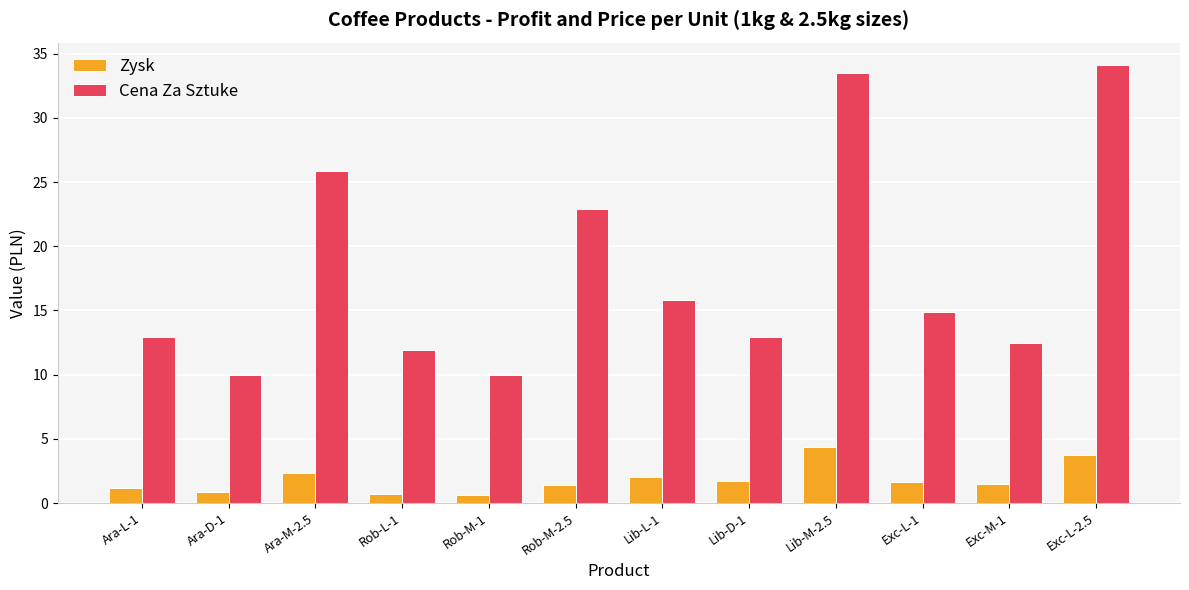

Rank the series by their maximum value, from highest to lowest.

Cena Za Sztuke, Zysk